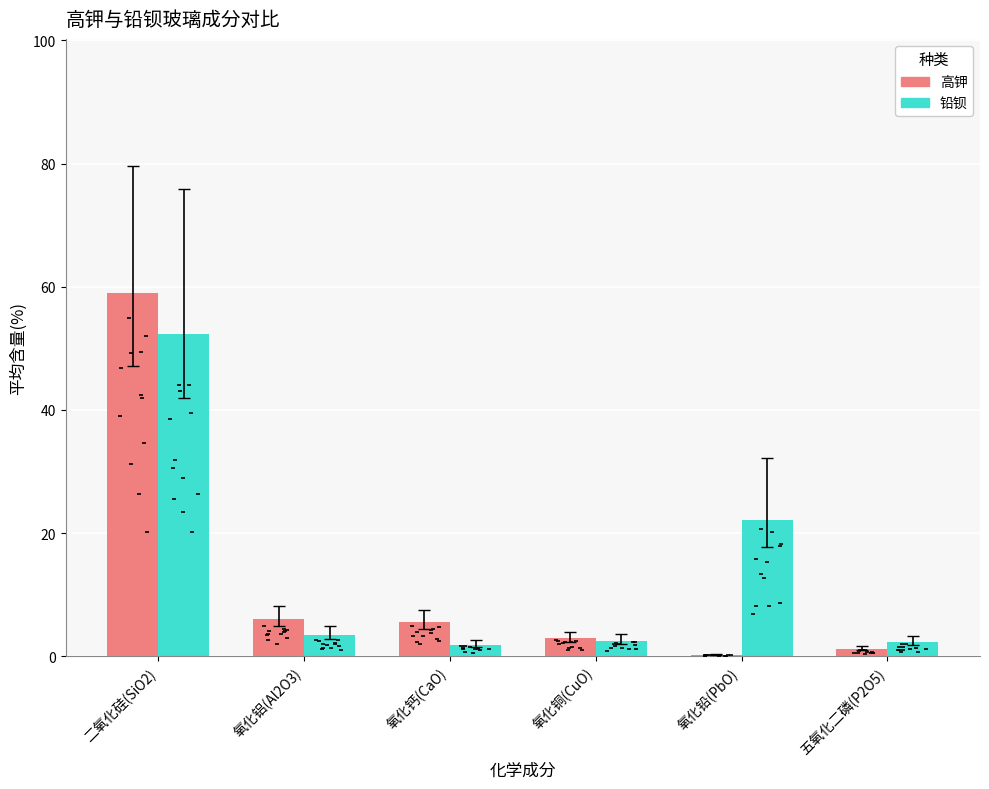

At which category is the sum across all series the highest?

二氧化硅(SiO2)